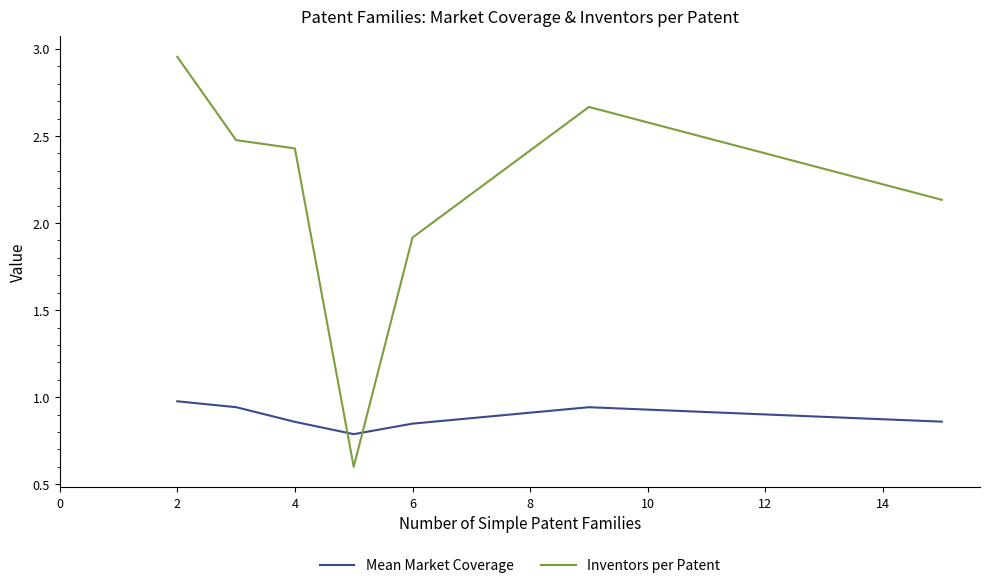

Which series has the largest total across all categories?

Inventors per Patent